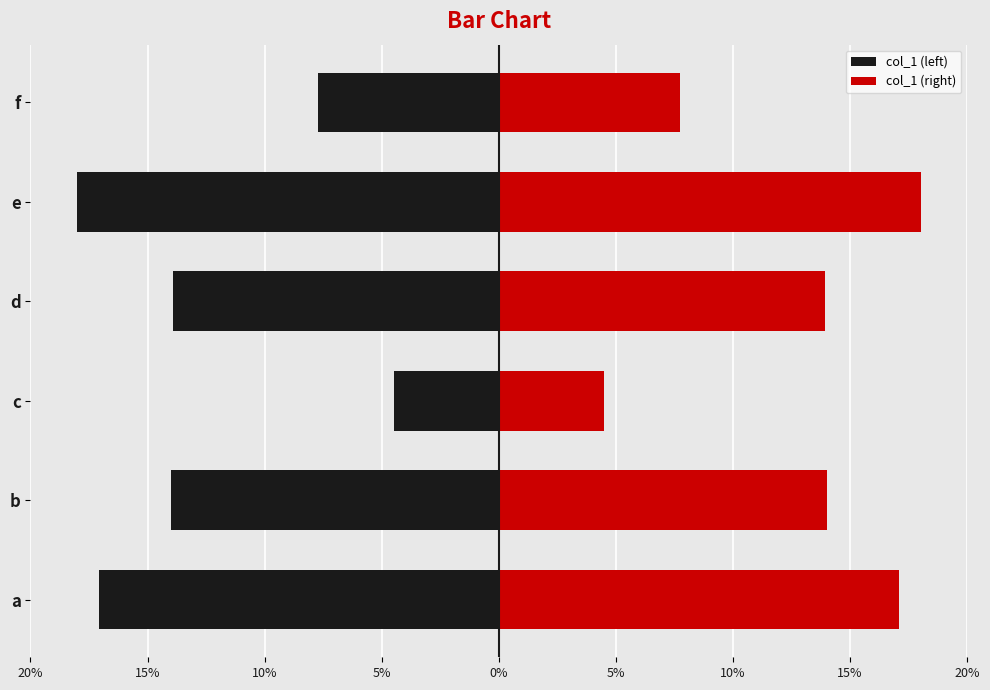

What are all the series names shown in the legend?

col_1 (left), col_1 (right)